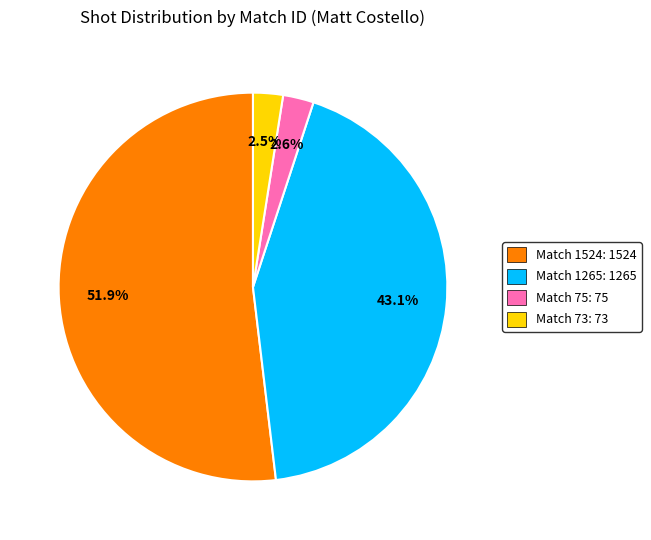

How many slices are in this pie chart?

4